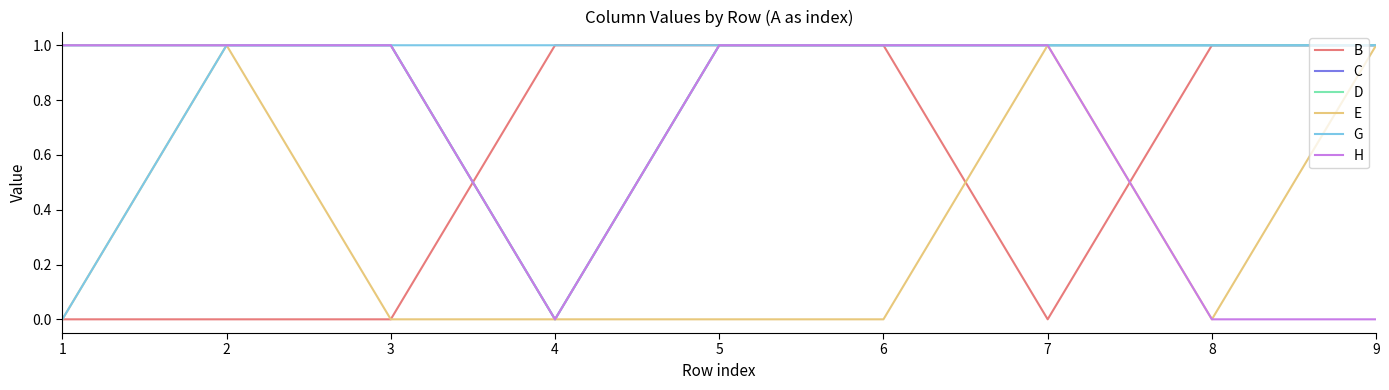

True or false: C and G intersect in this chart.

False